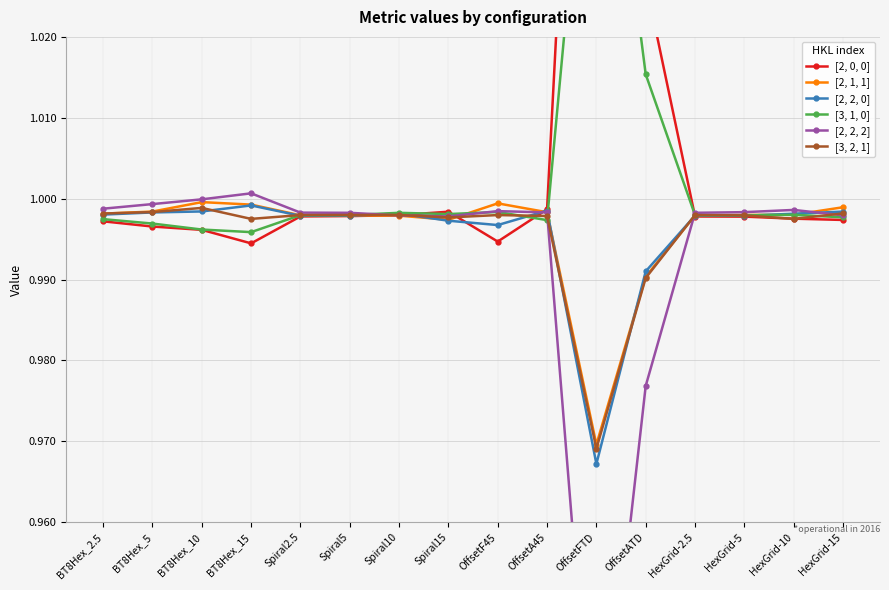

What is the maximum value for [3, 1, 0]?

1.1